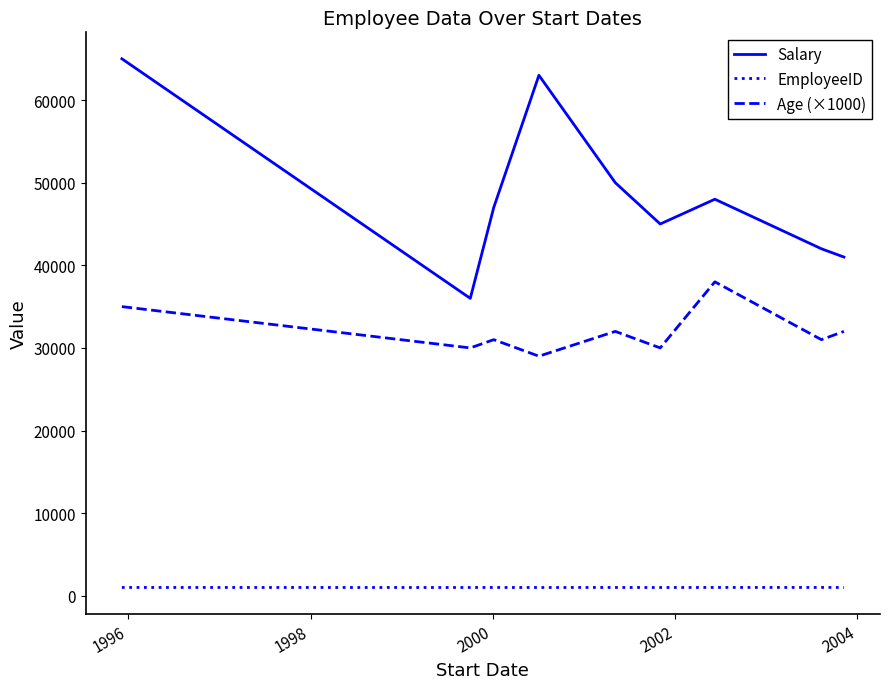

What is the average value of the EmployeeID series?

1005